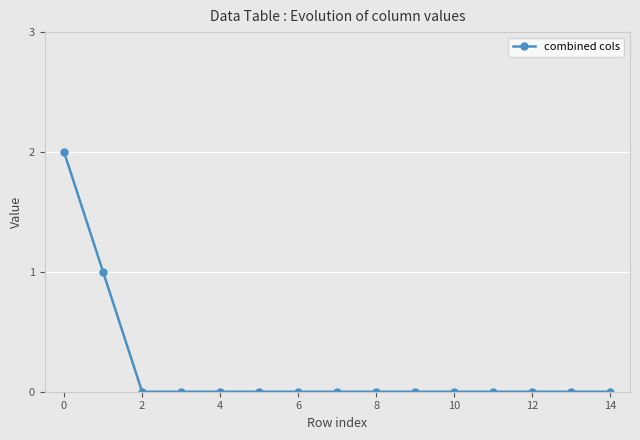

What is the sum of all values?

3